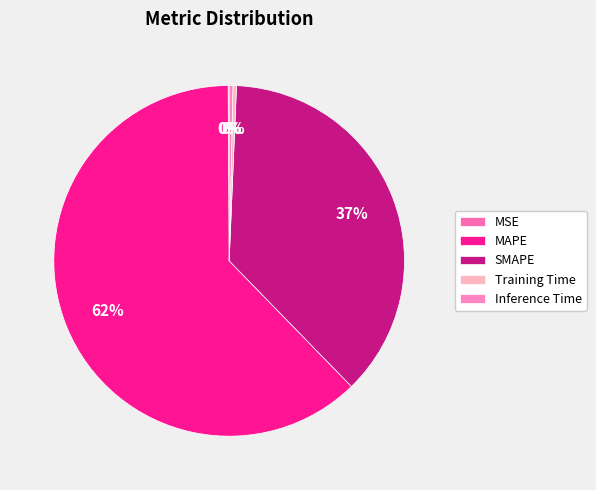

How much of the chart is everything except MSE?

99.9%